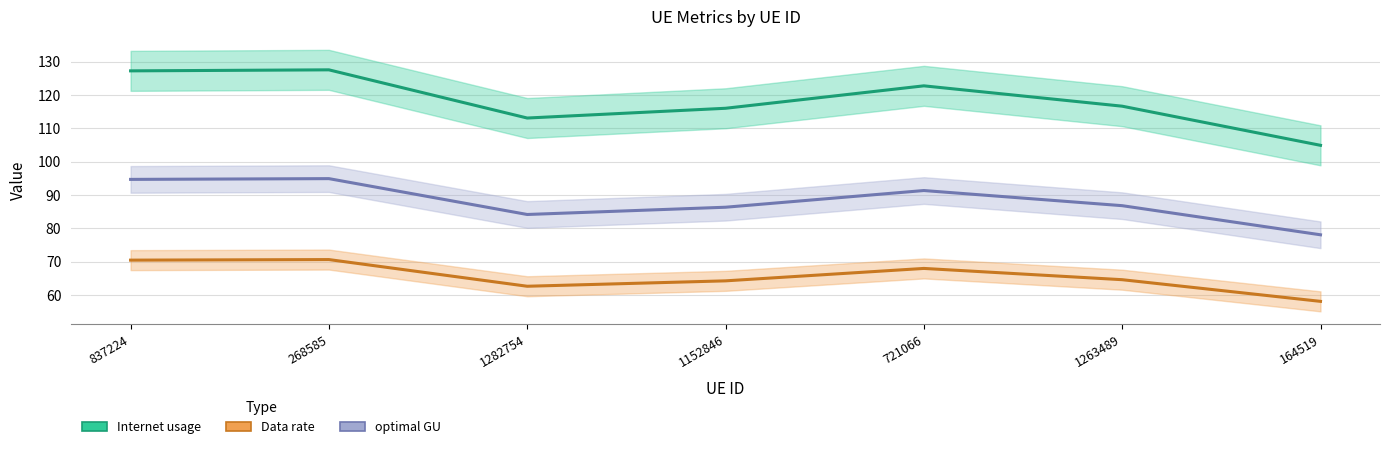

What is the greatest value displayed?

127.5